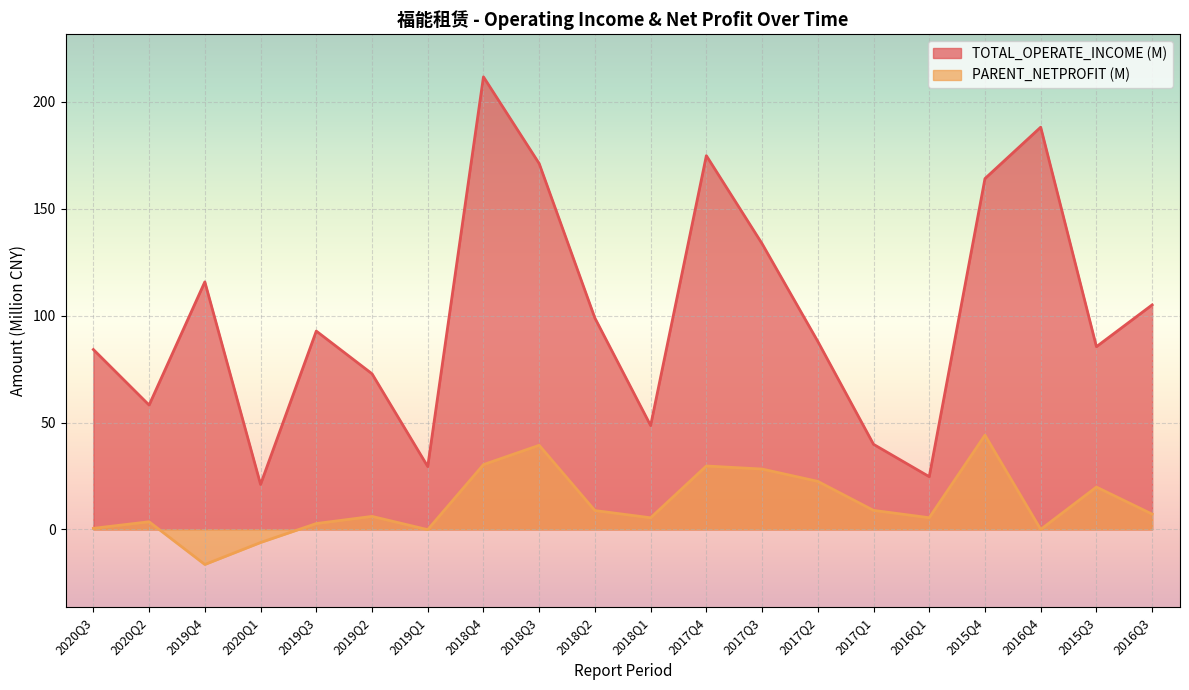

Reading left to right, transcribe all the data shown in this chart.

TOTAL_OPERATE_INCOME: 84.1	58.2	115.8	21.0	92.8	72.8	29.4	211.7	171.1	98.9	48.6	174.8	133.7	87.9	39.8	24.7	164.1	188.2	85.5	105.0
PARENT_NETPROFIT: 0.5	3.6	-16.4	-6.1	2.7	6.1	-0.1	30.3	39.3	8.8	5.4	29.7	28.2	22.5	8.9	5.5	44.1	-0.0	19.8	7.1